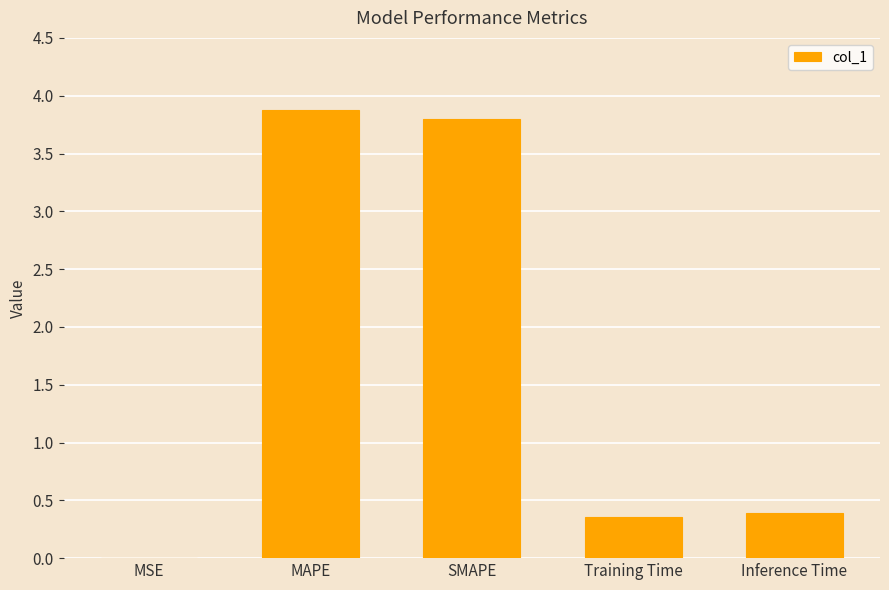

Count the number of data series in this chart.

1